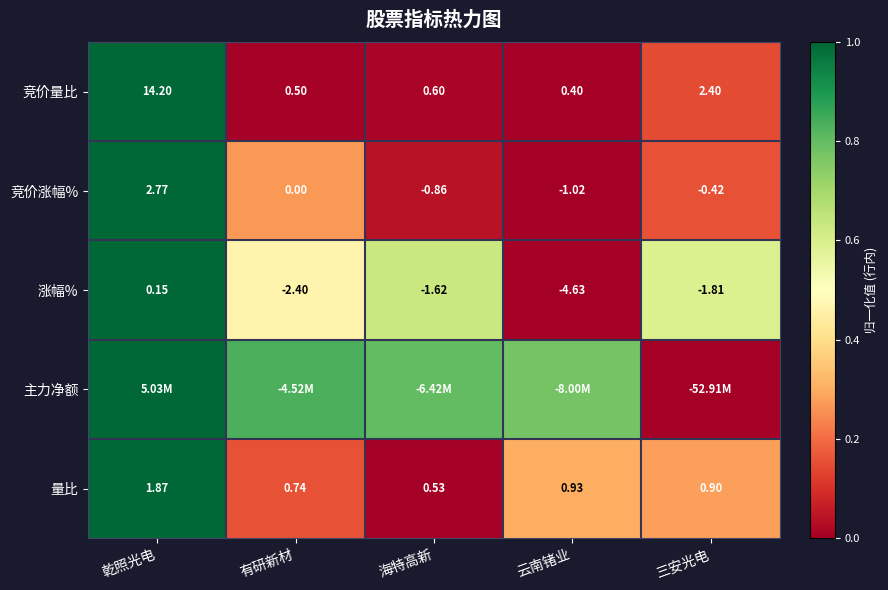

Is the value of 涨幅% at 云南锗业 greater than the value of 竞价涨幅% at 三安光电?

No